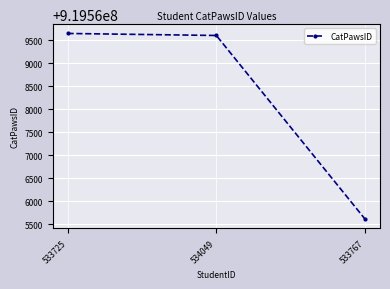

Between 534049 and 533767, which is larger?

534049